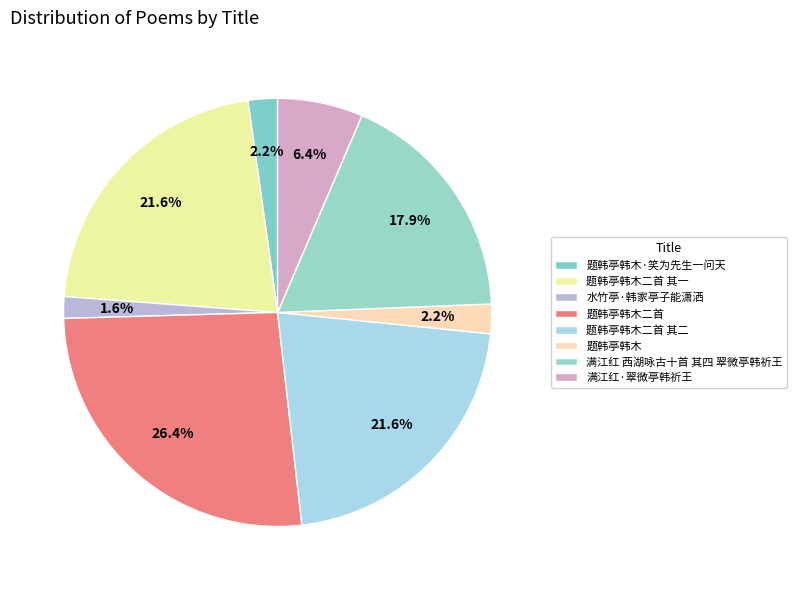

How many slices are in this pie chart?

8